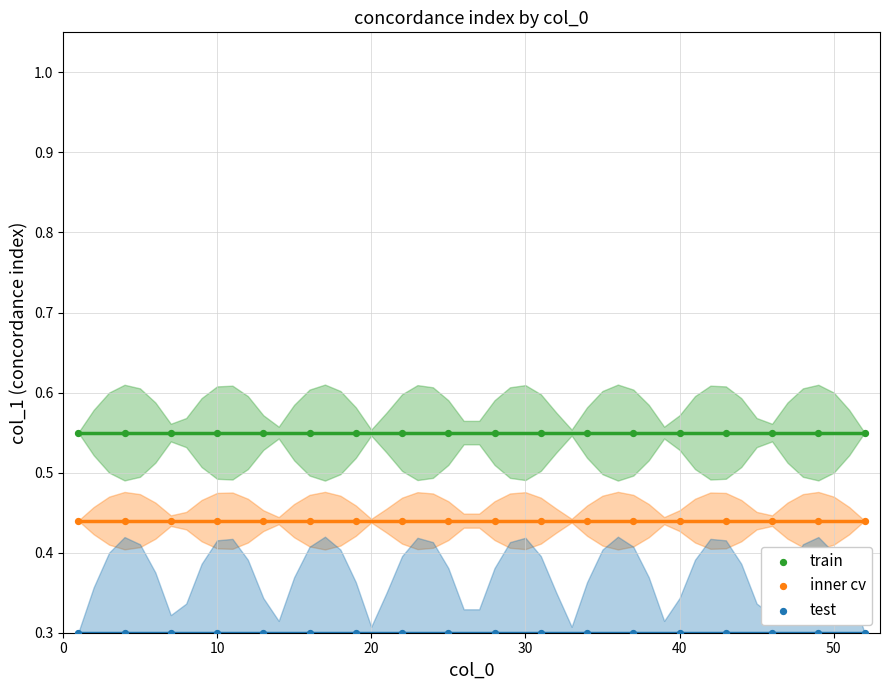

What are all the series names shown in the legend?

train, inner cv, test